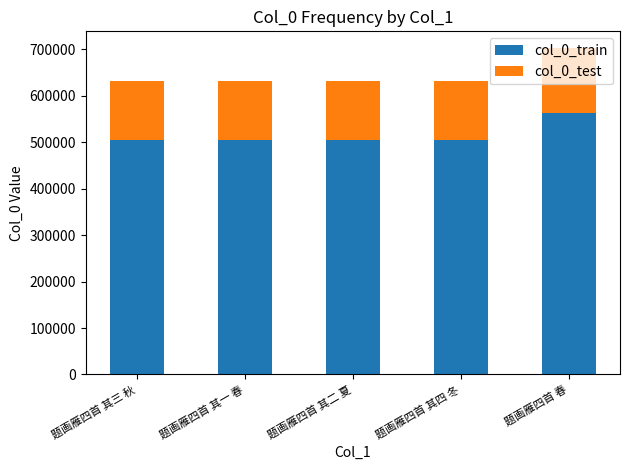

The value of col_0_train at 题画雁四首 其二 夏 is 505232. True or false?

True